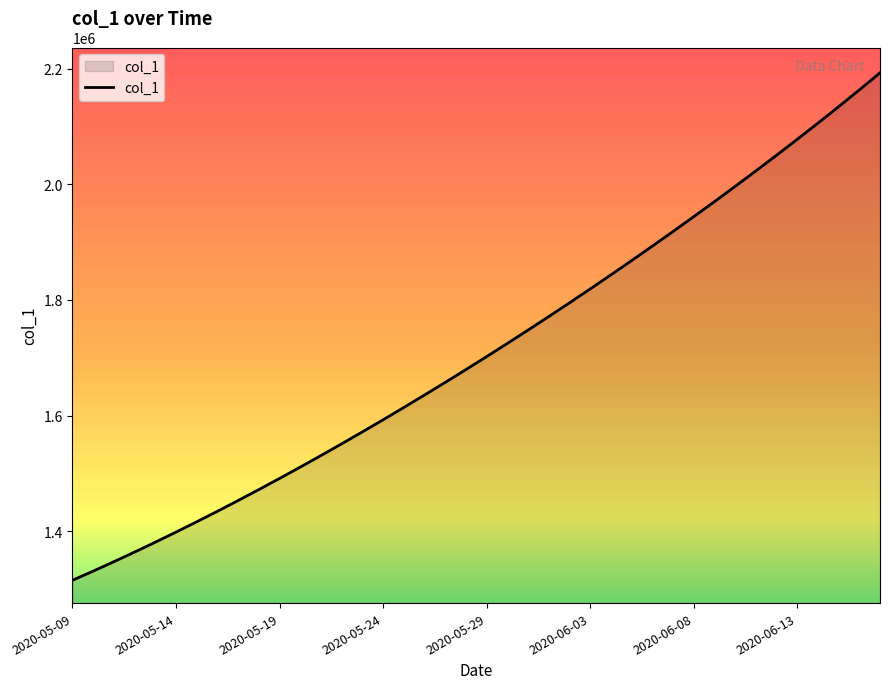

What is the difference between the maximum and minimum values?

877484.0